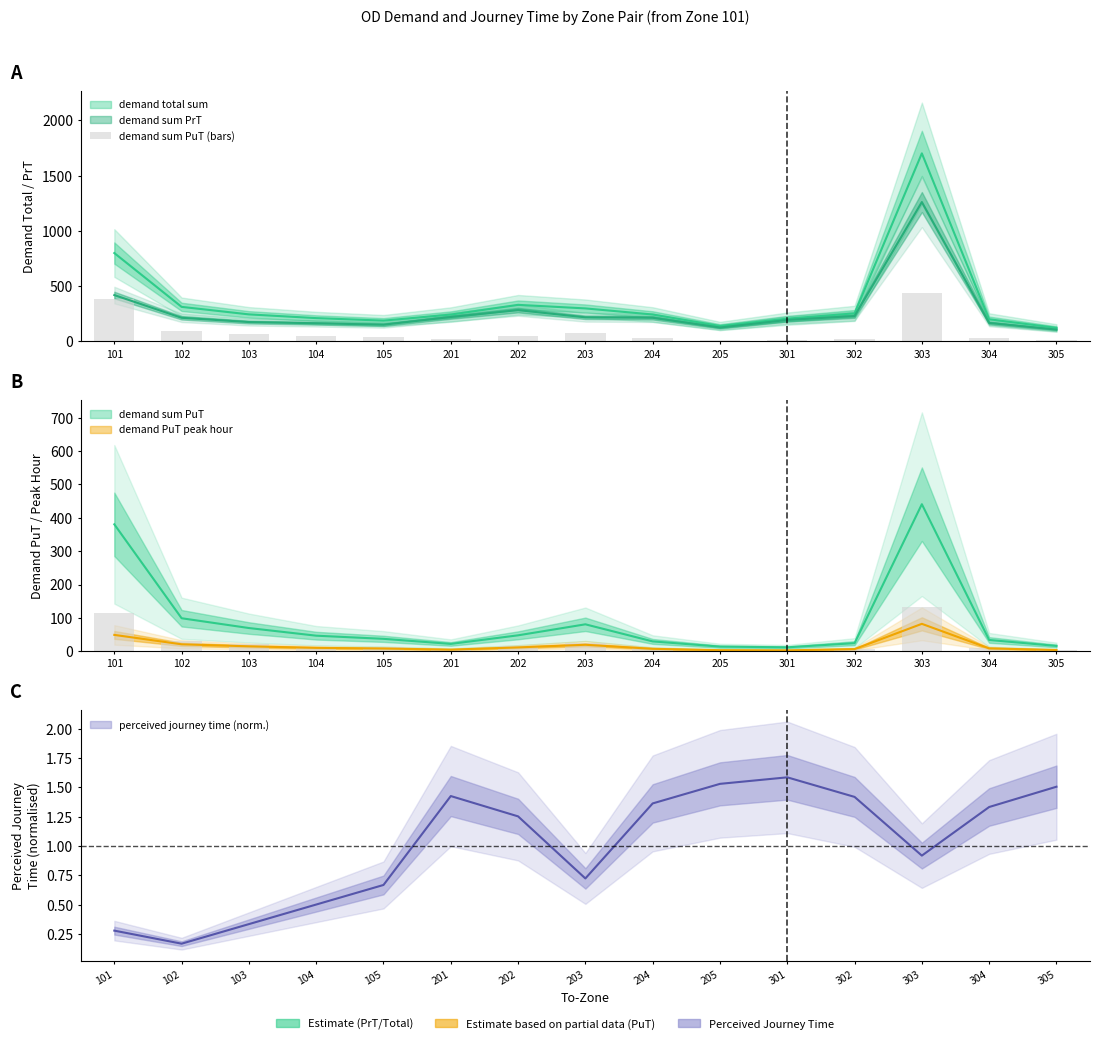

What is the minimum value shown in the chart?

11.6